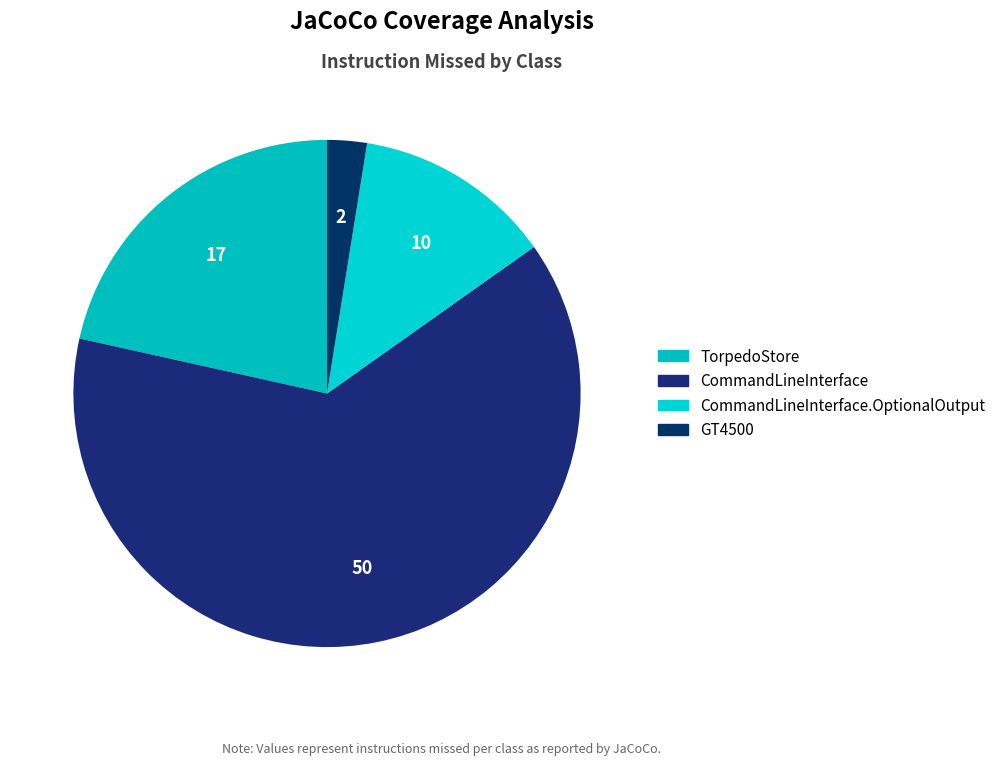

Which category has the biggest portion of the pie?

CommandLineInterface